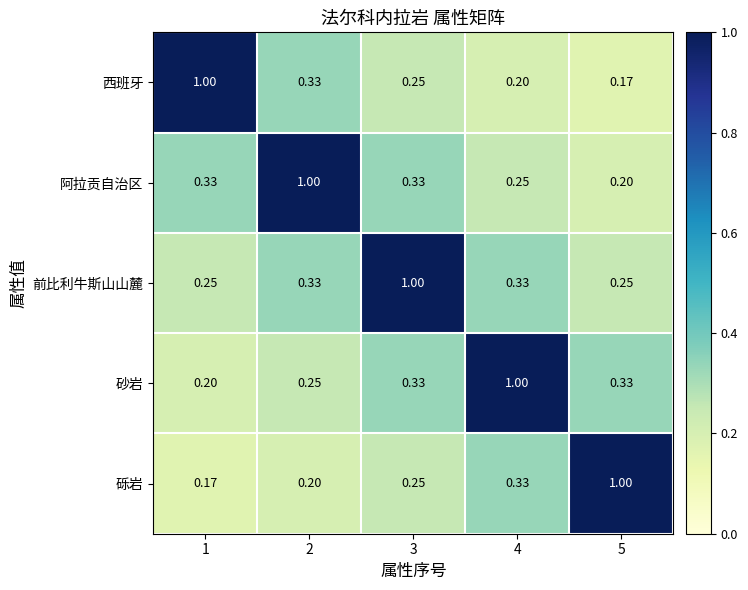

At 1, list the series in order from smallest to largest.

砾岩, 砂岩, 前比利牛斯山山麓, 阿拉贡自治区, 西班牙